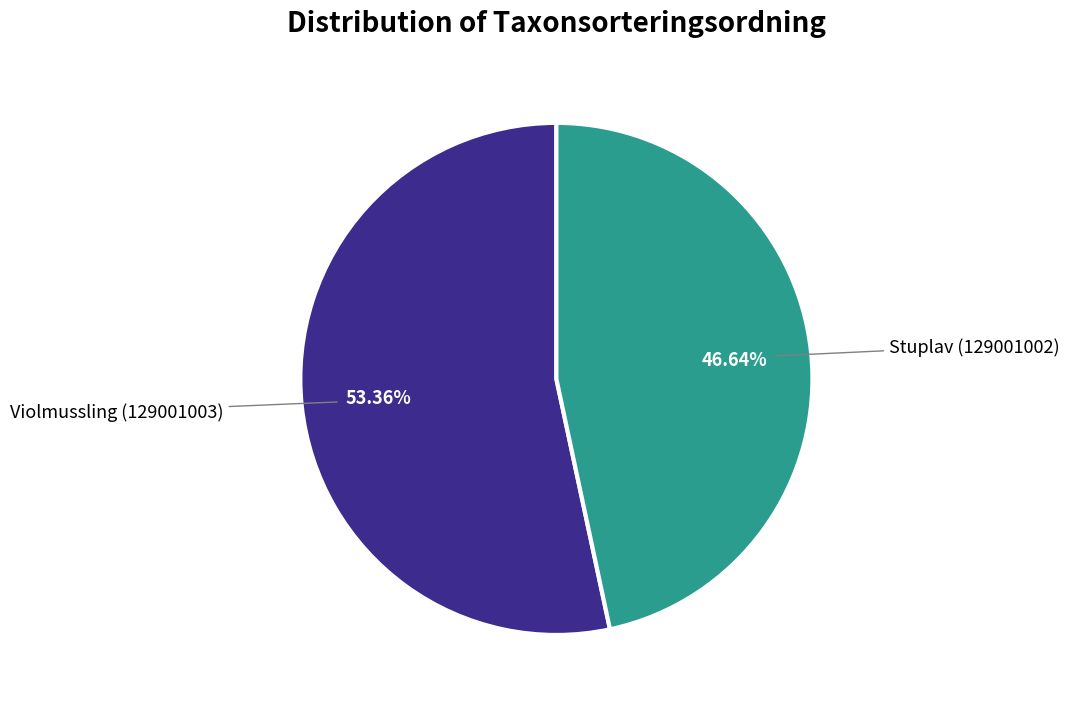

Does any single category account for the majority?

Yes